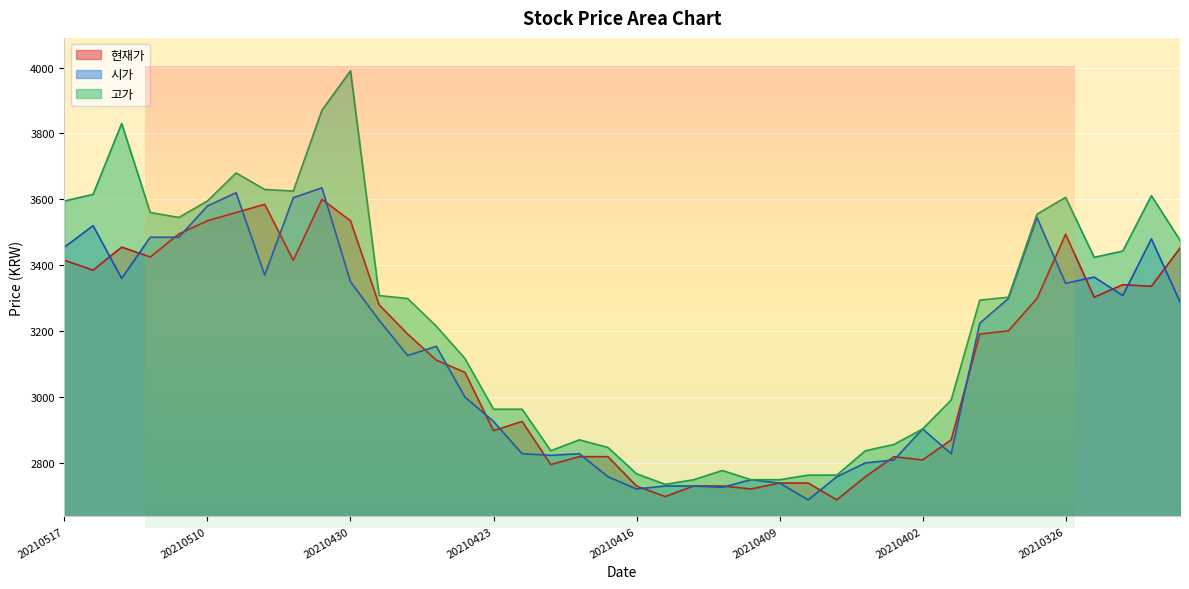

True or false: 고가 and 현재가 intersect in this chart.

False